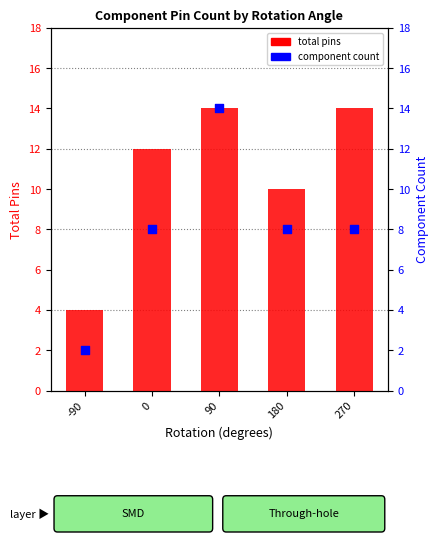

What is the total value across all series at -90?

6